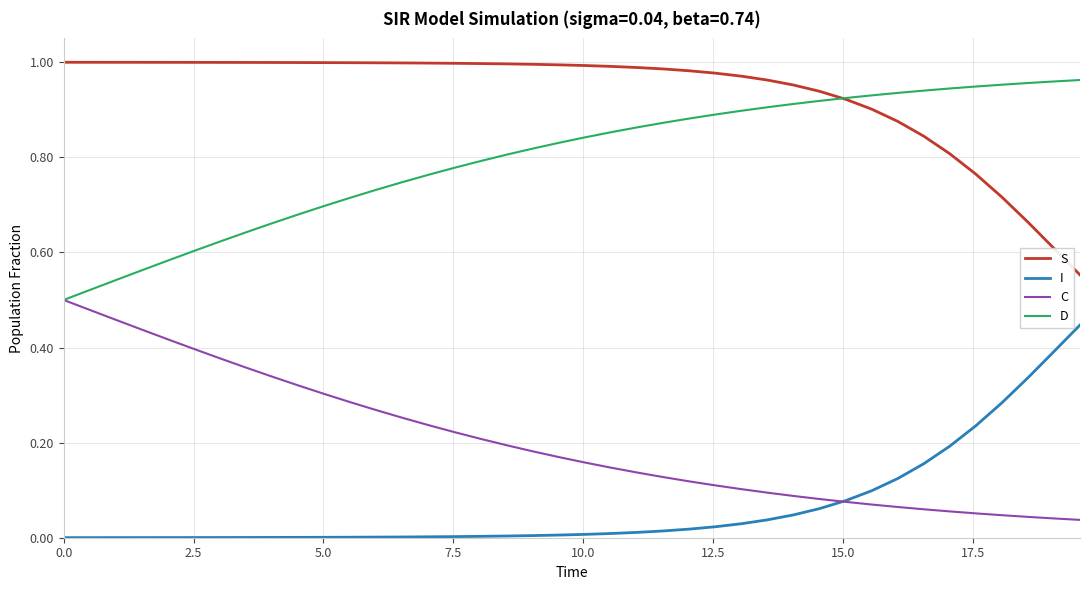

True or false: I and S cross at least once.

False